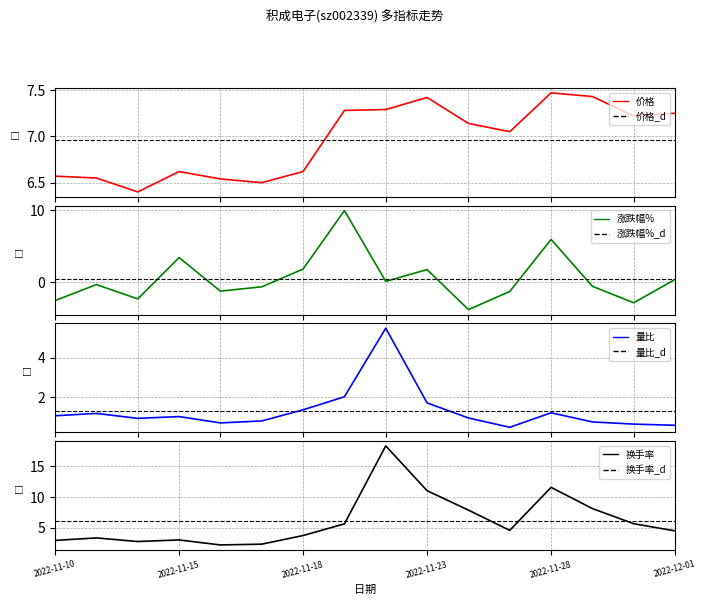

What position from the left is 2022-11-16?

5